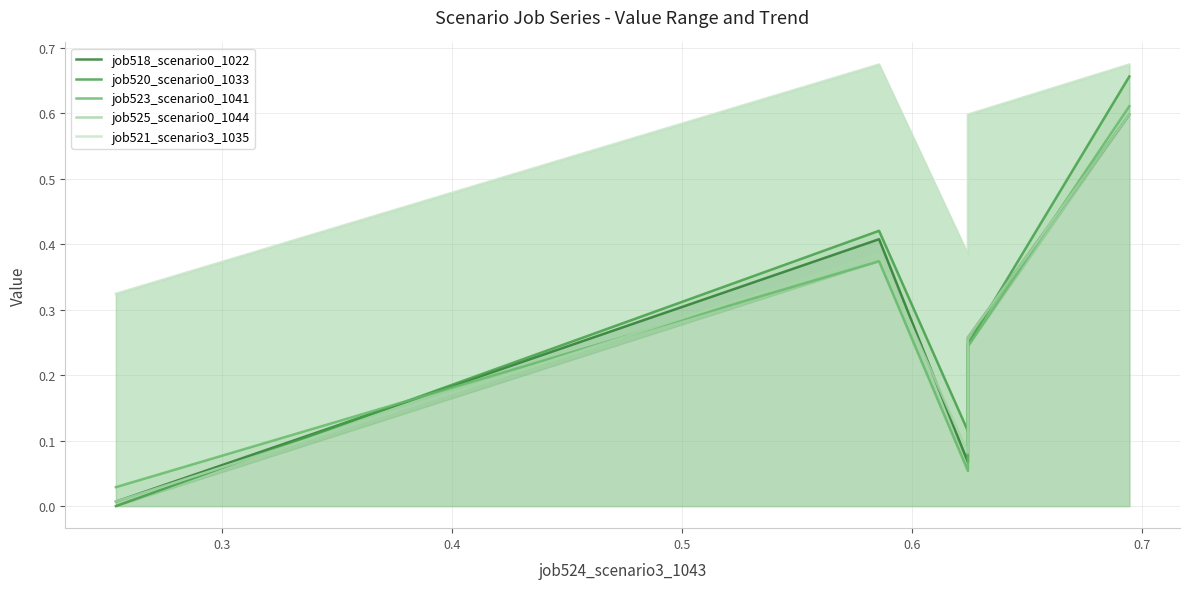

Reading right to left, transcribe all the data shown in this chart.

job518_scenario0_1022: 0.6	0.3	0.1	0.4	0.0
job520_scenario0_1033: 0.7	0.2	0.1	0.4	0.0
job523_scenario0_1041: 0.6	0.2	0.1	0.4	0.0
job525_scenario0_1044: 0.6	0.3	0.1	0.4	0.0
job521_scenario3_1035: 0.7	0.6	0.4	0.7	0.3